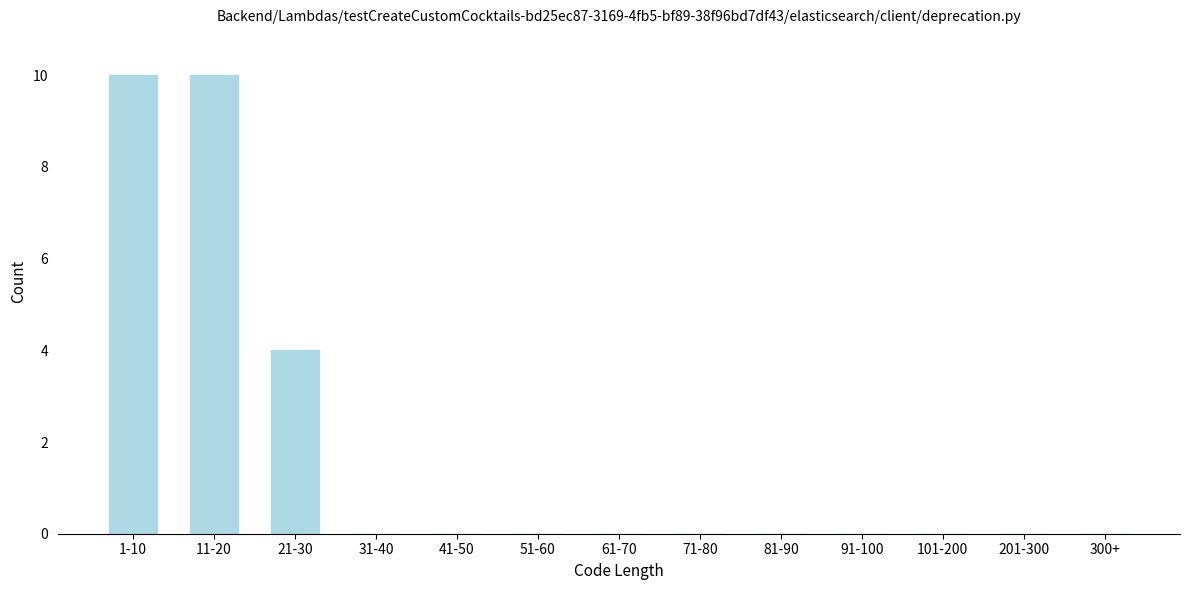

Reading left to right, list all the values displayed in this chart.

1-10=10	11-20=10	21-30=4	31-40=0	41-50=0	51-60=0	61-70=0	71-80=0	81-90=0	91-100=0	101-200=0	201-300=0	300+=0